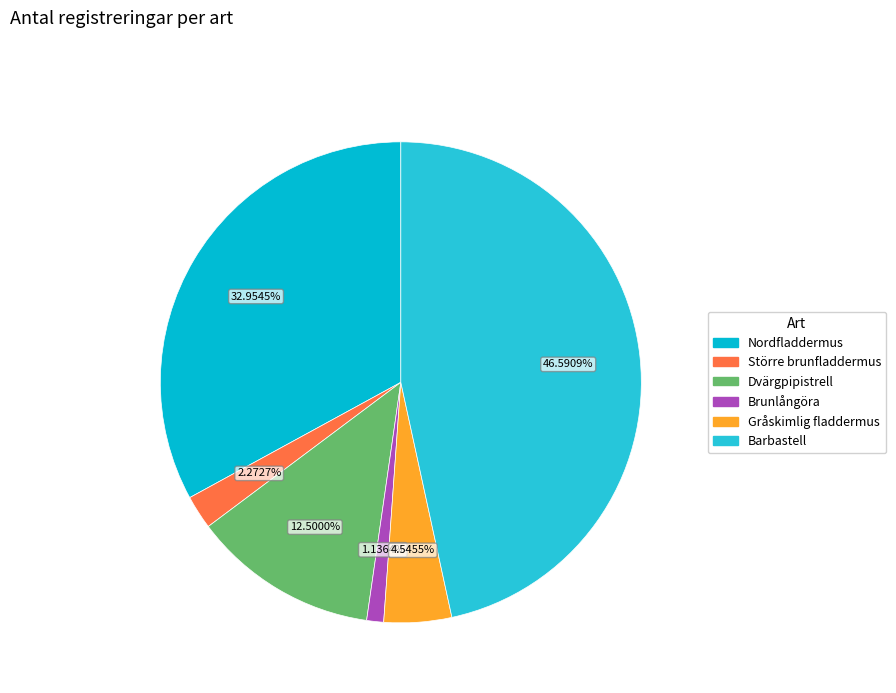

What percentage do Nordfladdermus and Större brunfladdermus together represent?

35.2%